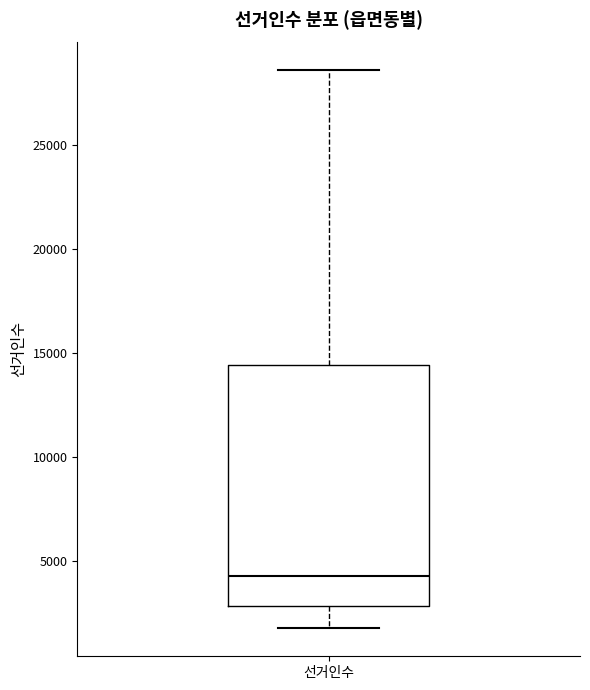

Read this box plot against the y-axis: the position of the median line, the range covered by the box, and the ends of both whiskers. The values are not printed on the chart, so give them approximately, as read against the axis.

median 4500, box 3000 to 14500, whiskers 2000 to 28500